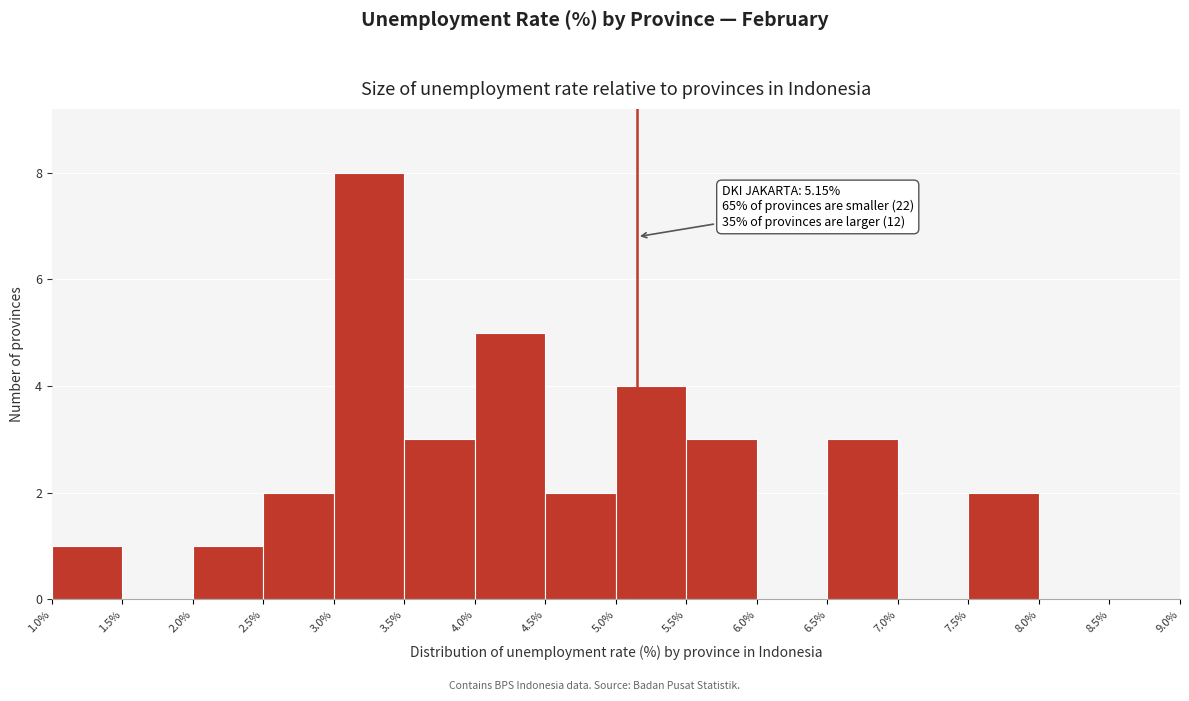

Over which range of the x-axis is the bar tallest?

3.0% to 3.5%